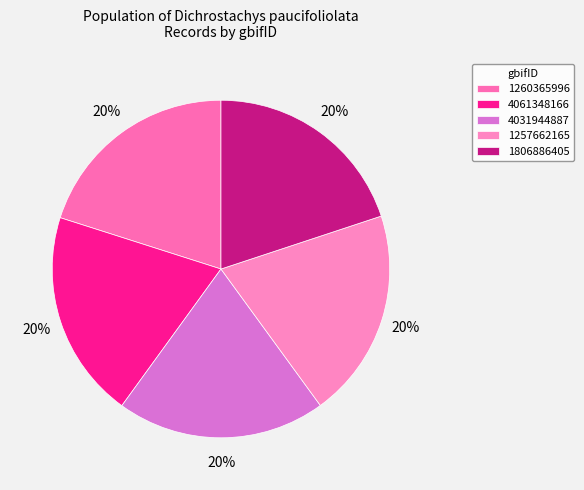

How many slices are in this pie chart?

5